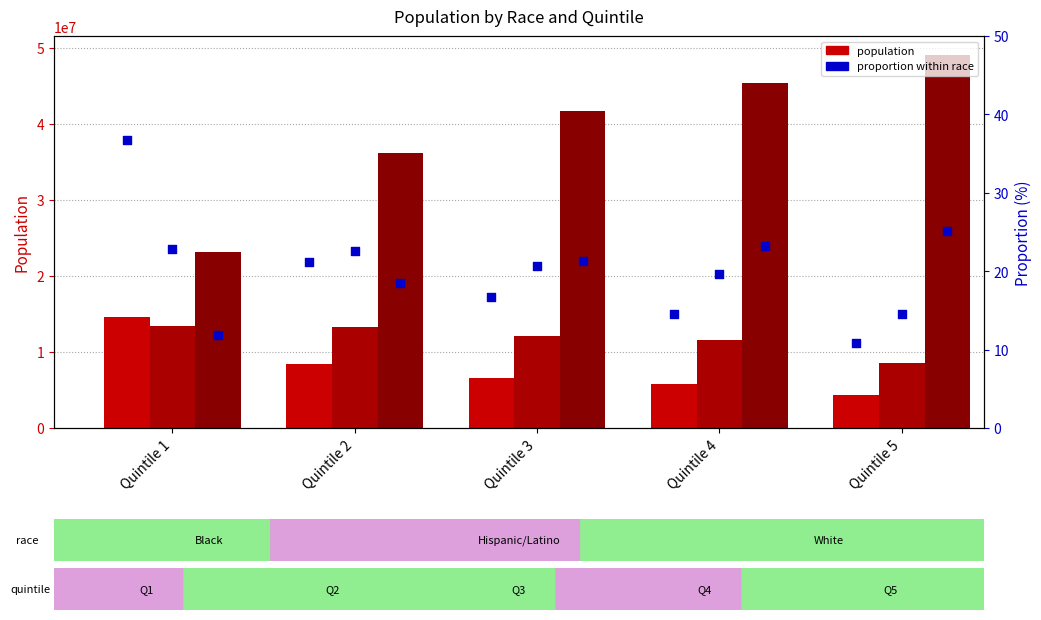

Which series contains the lowest Y value?

Black proportion